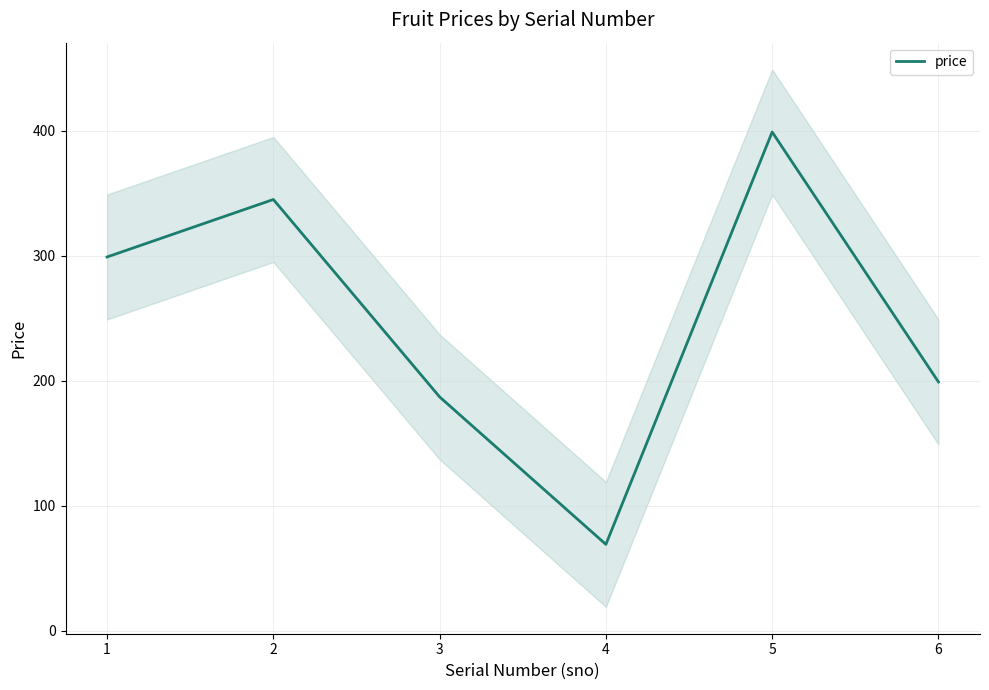

Reading right to left, what are all the values shown in this chart?

199	399	69	187	345	299